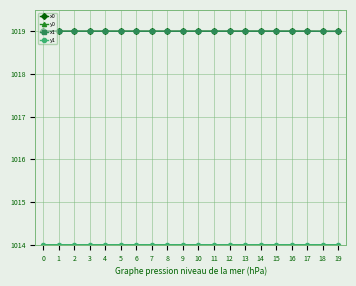

True or false: x1 has more than 2 points higher than both neighbors.

True